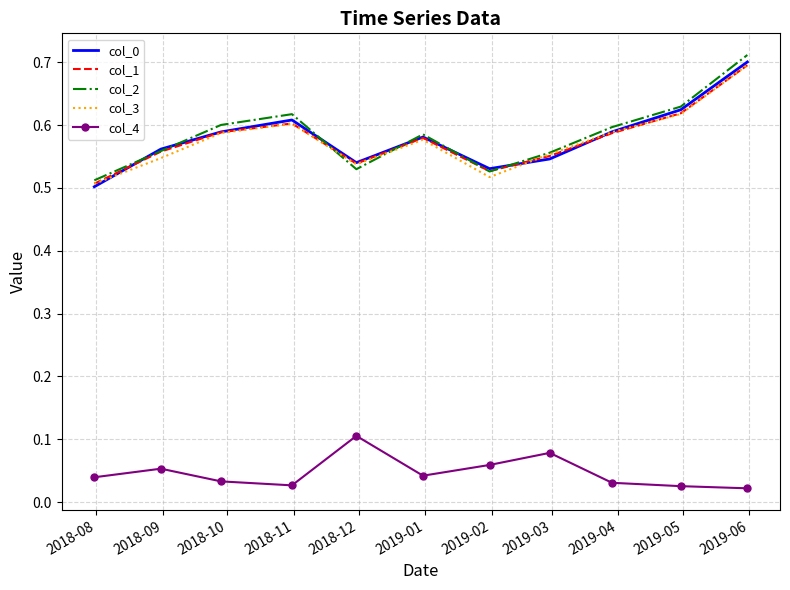

True or false: col_3 and col_4 cross at least once.

False